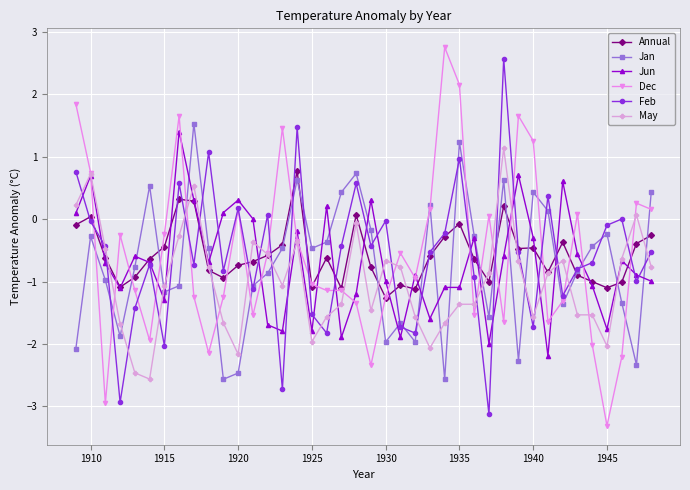

How many intersections are there between Jan and May?

15